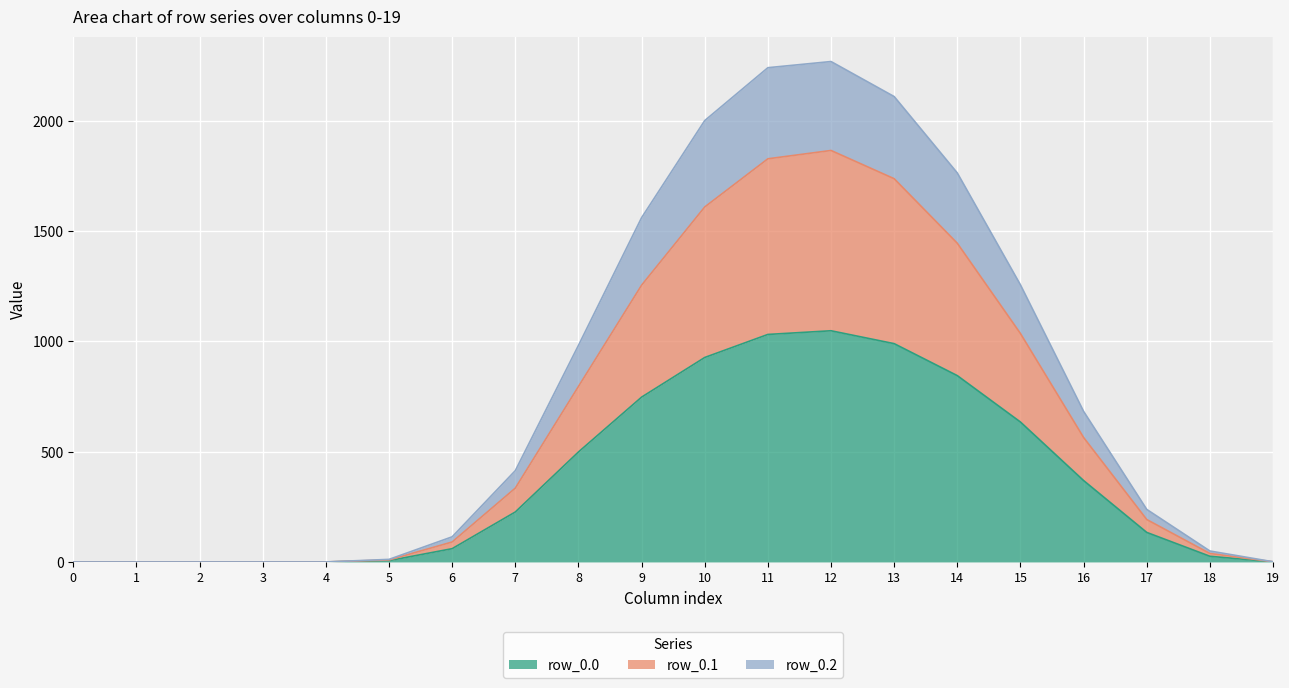

List the series in order of their peak value, lowest first.

row_0.0, row_0.1, row_0.2